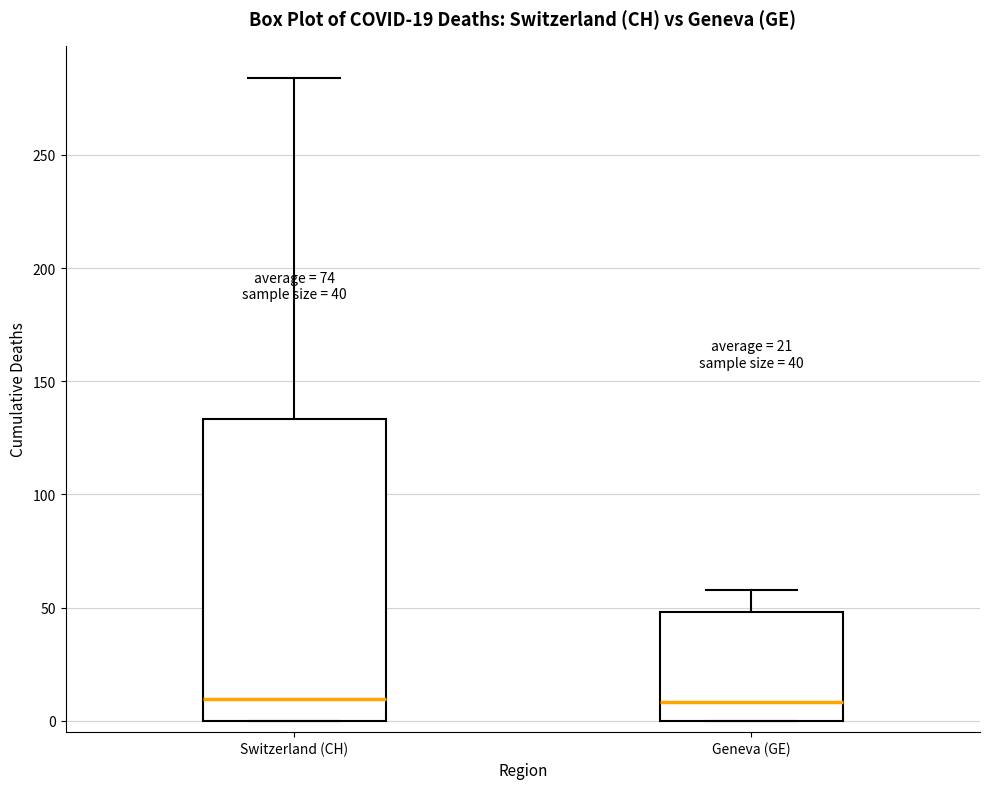

Comparing the boxes themselves (not the whiskers), which one is the tallest?

Switzerland (CH)